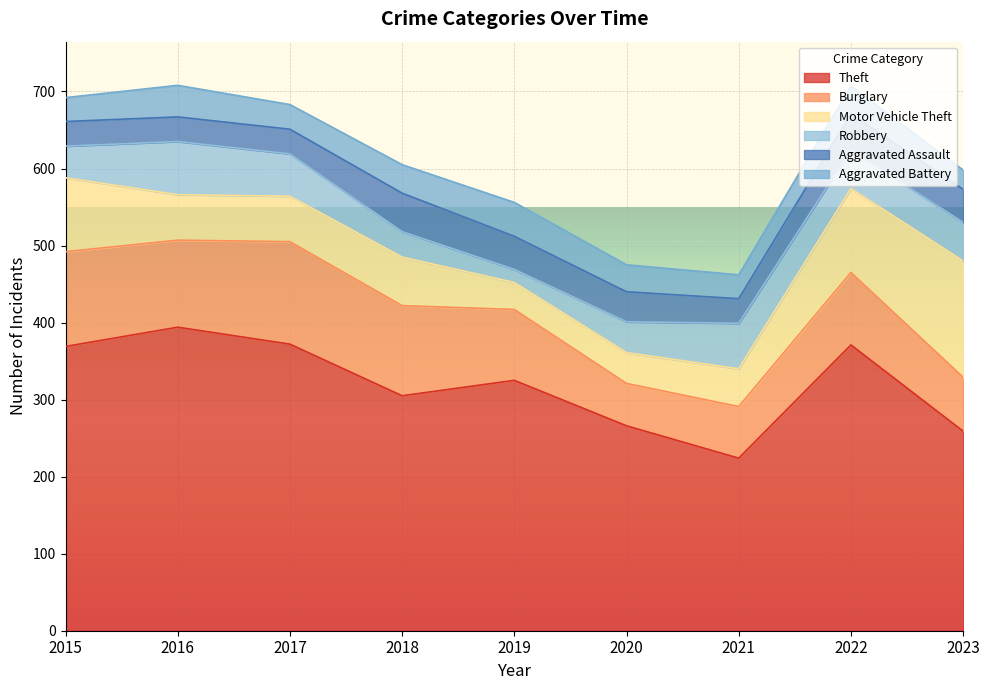

How many lines are shown in the chart?

6